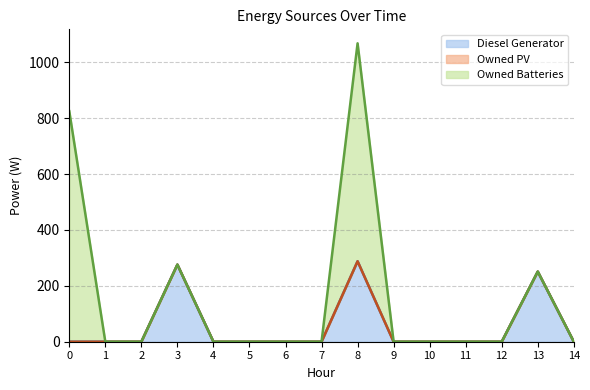

Rank the series by their average value, from lowest to highest.

Owned PV, Diesel Generator, Owned Batteries